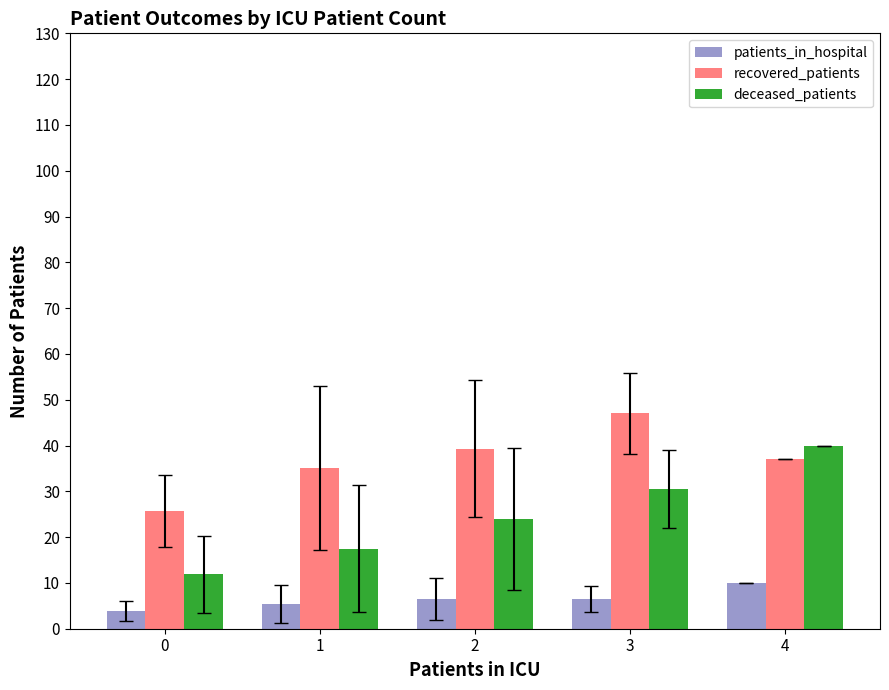

Count the number of categories in the chart.

5